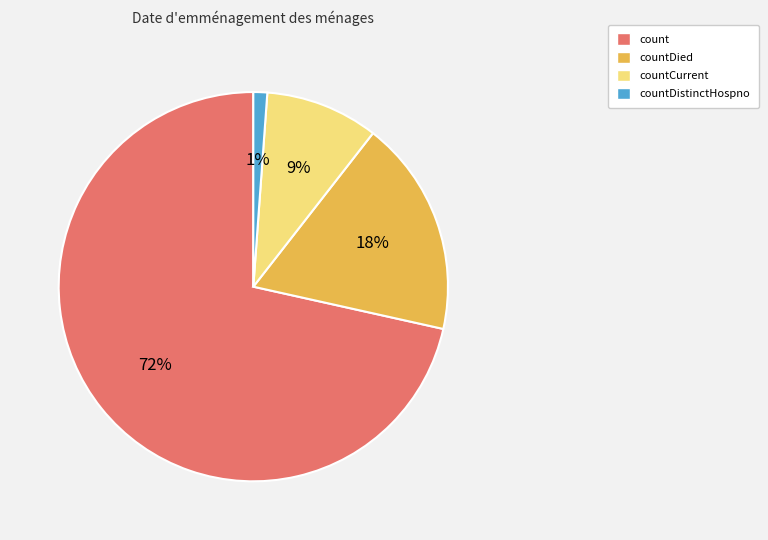

What is the largest slice in the pie chart?

count